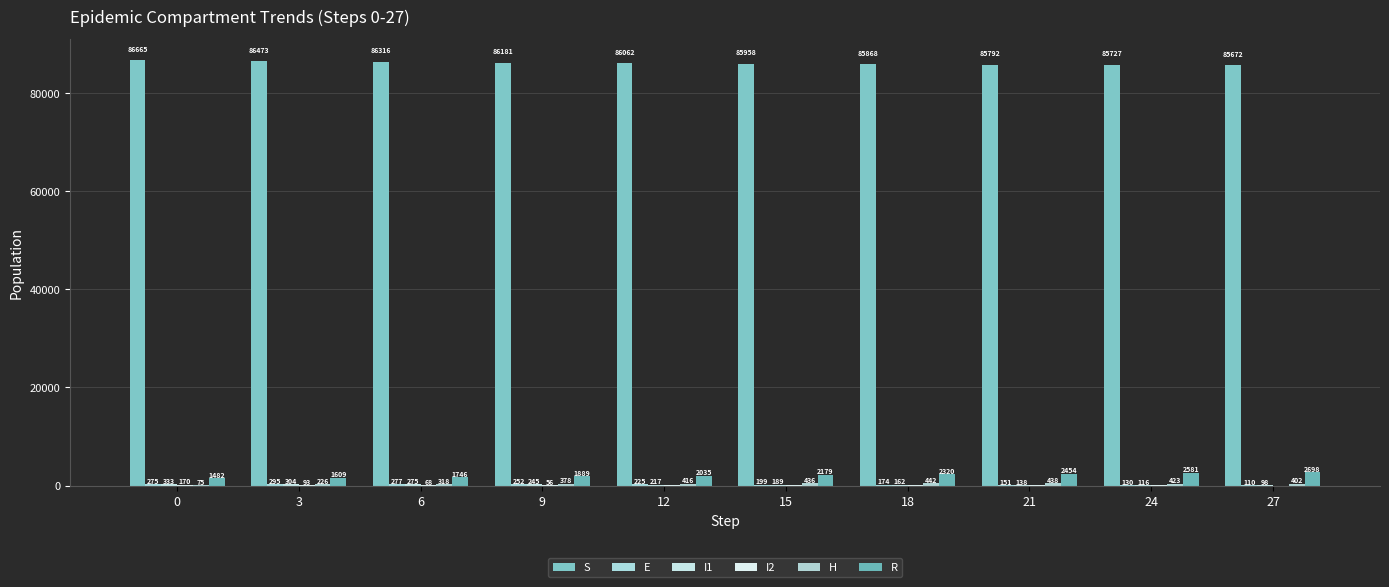

Which category has the highest value in the H series?

18